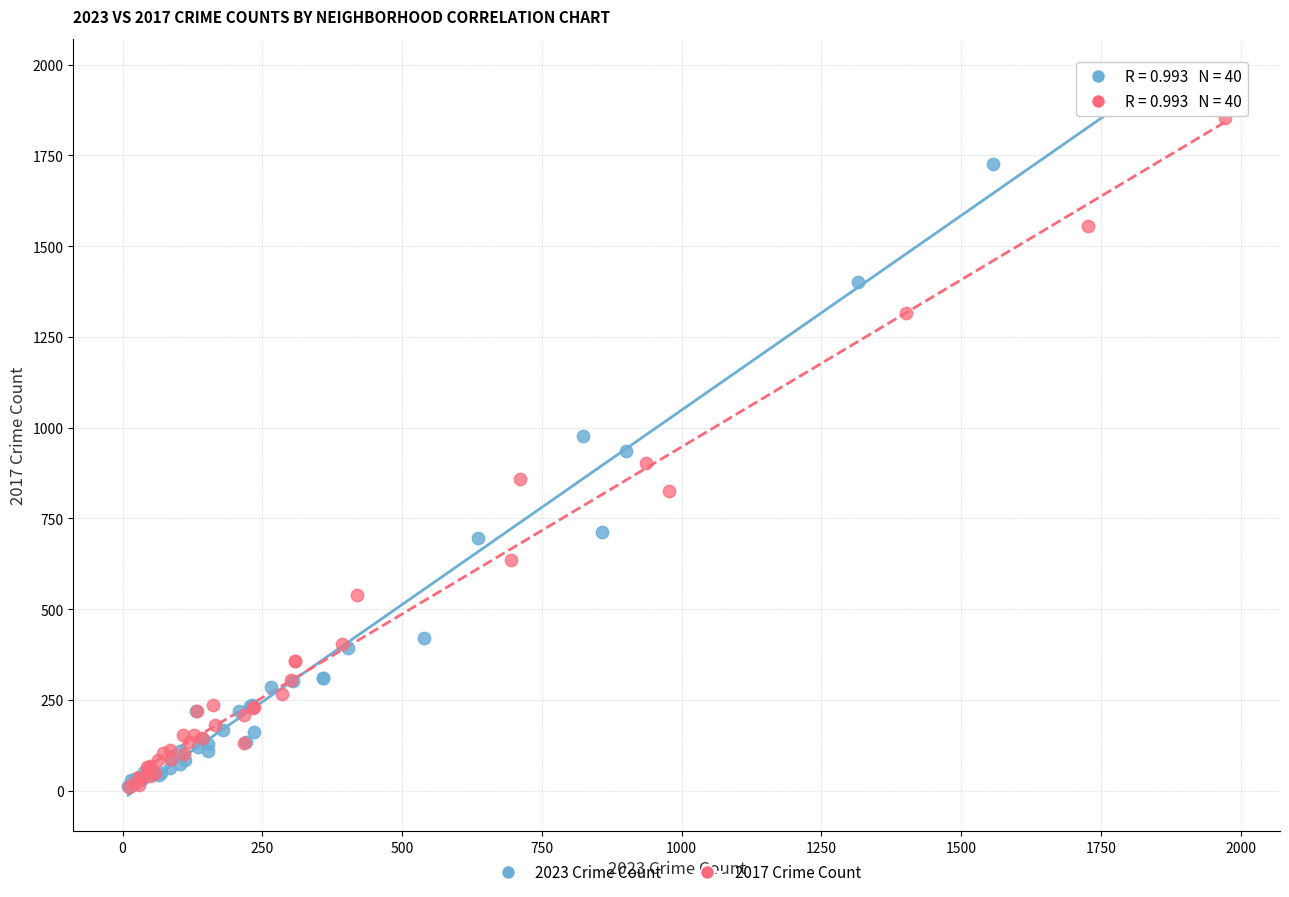

Which series reaches the maximum Y coordinate?

2023 Crime Count